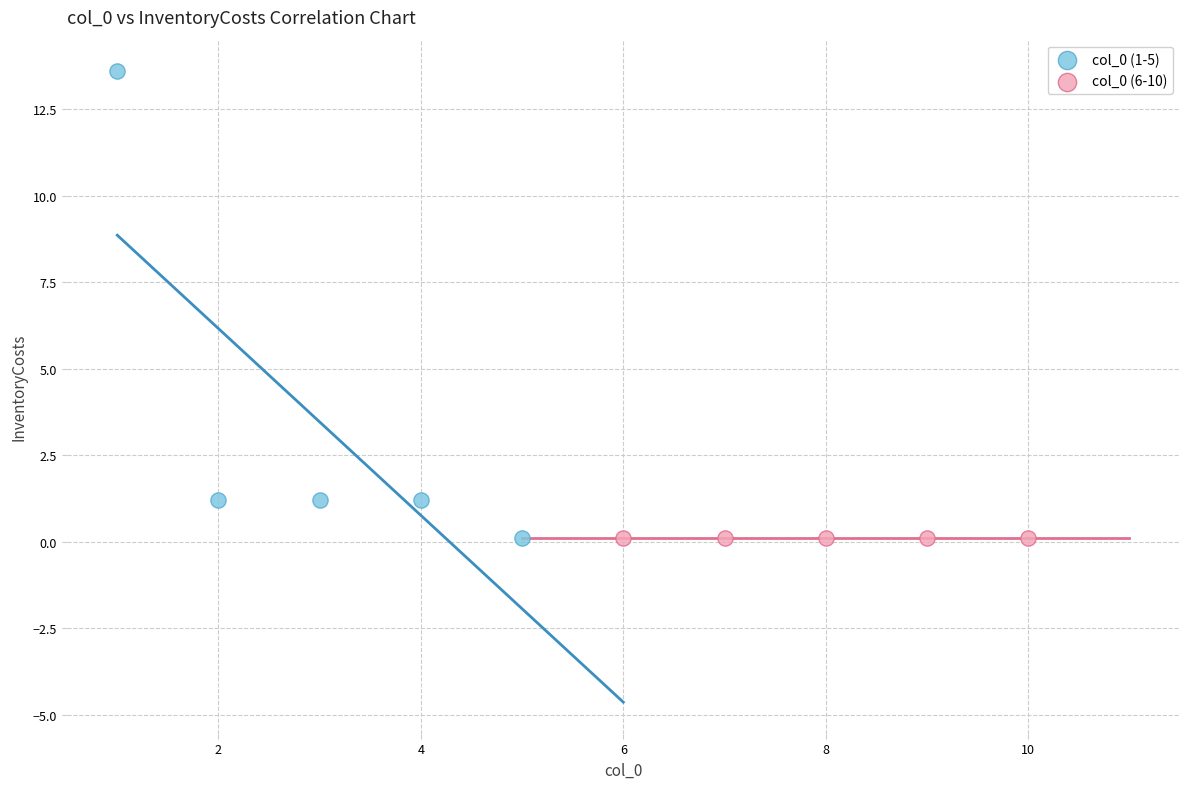

Which series contains the highest Y value?

col_0 (1-5)